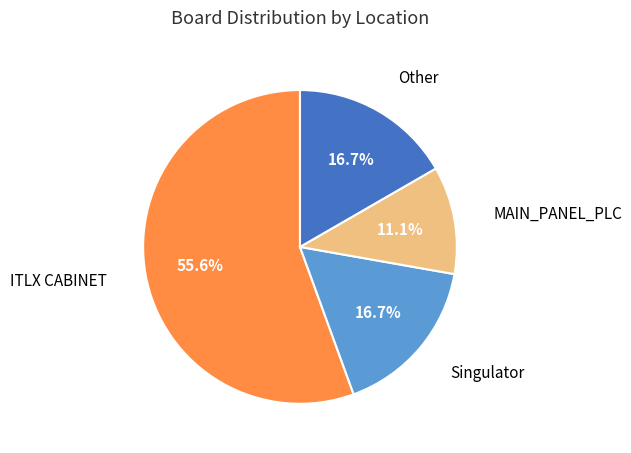

Is there any slice that represents more than half of the pie?

Yes